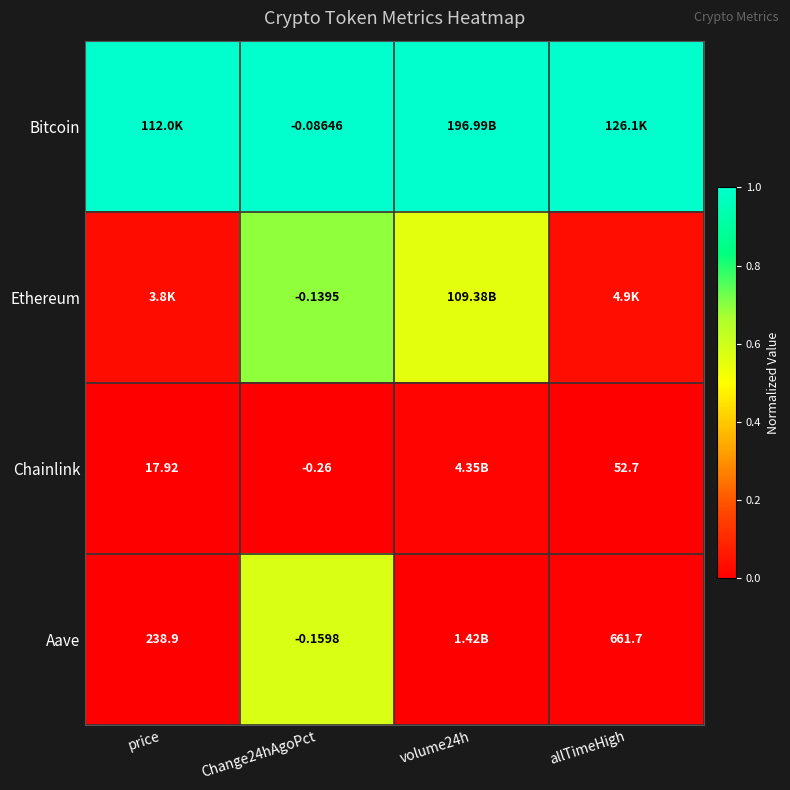

Which has a higher value, volume24h or price?

volume24h